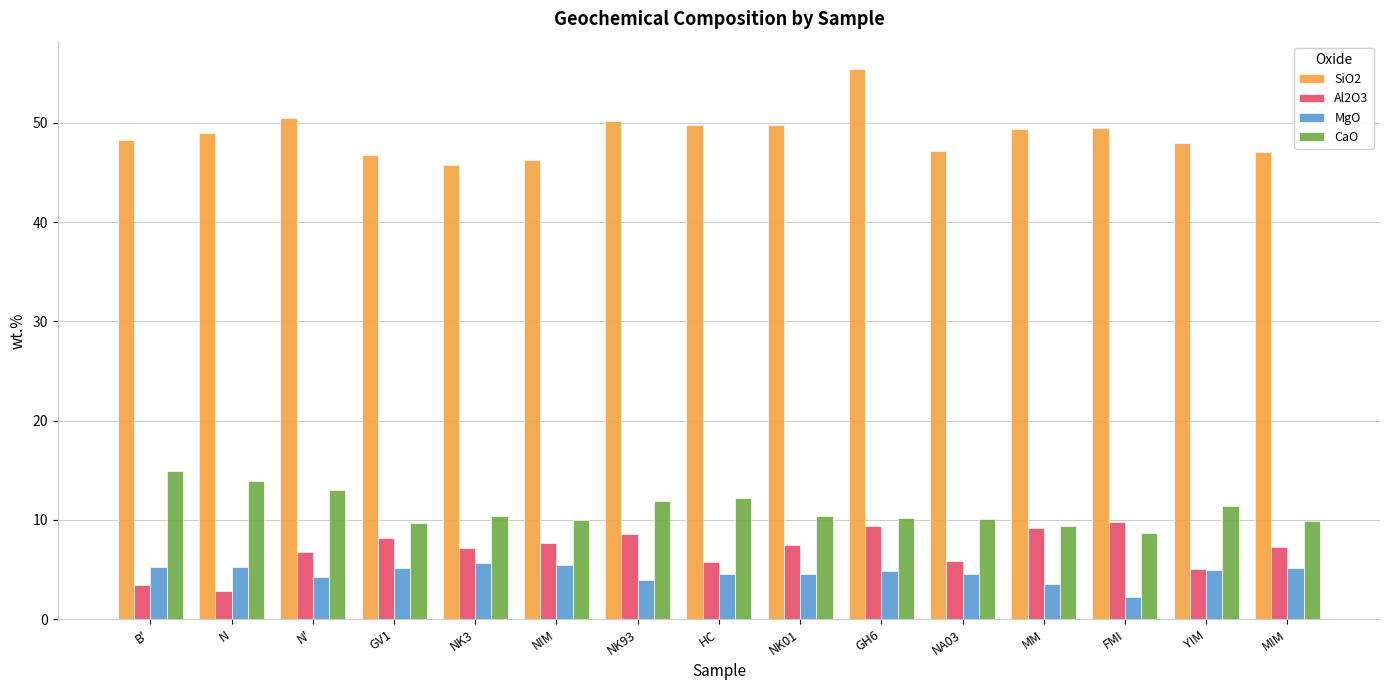

At which label does CaO first exceed 10?

B'